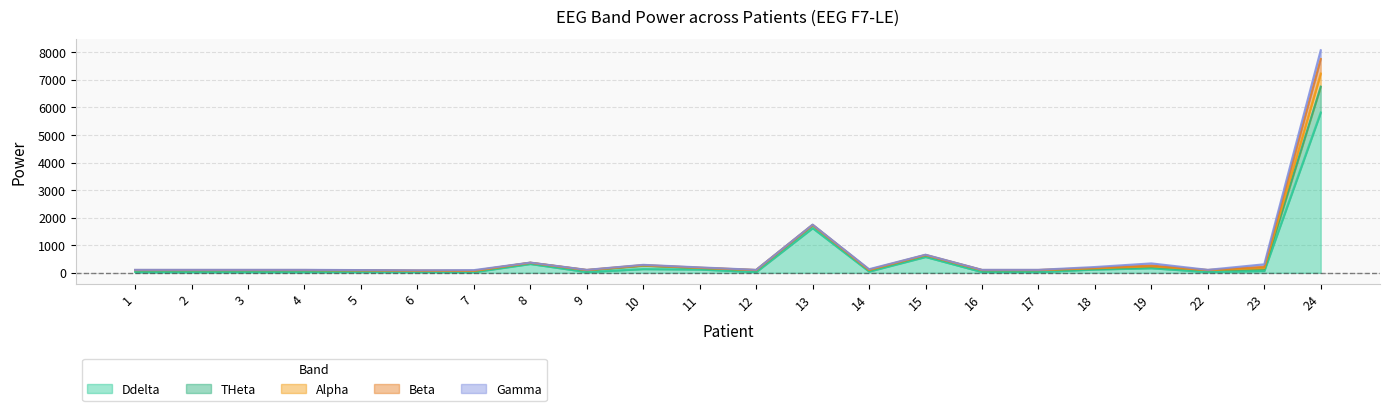

At which category does Gamma reach its first local peak?

7